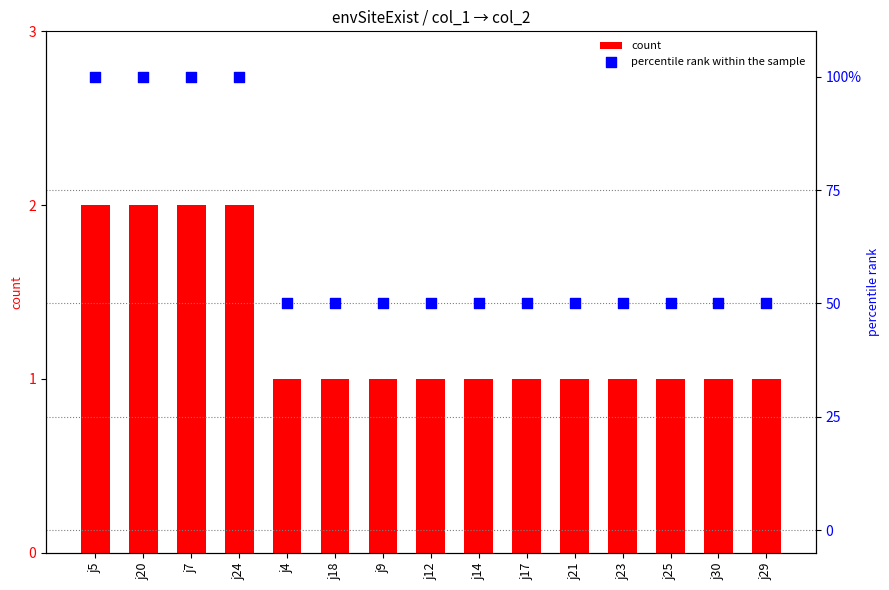

At which category is the sum across all series the highest?

j5